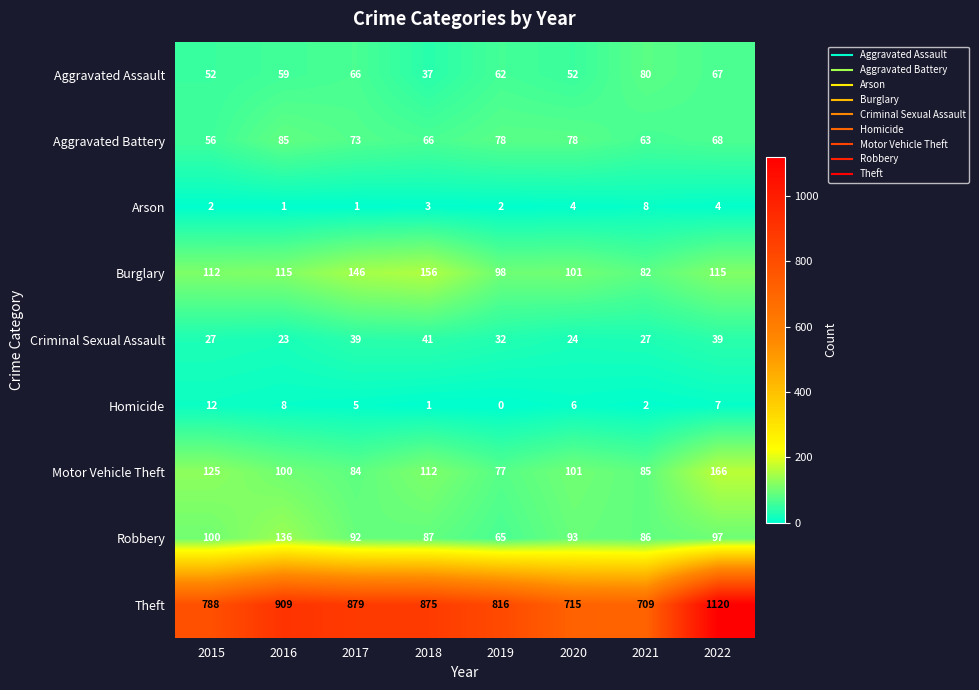

What is the maximum value shown in the chart?

1120